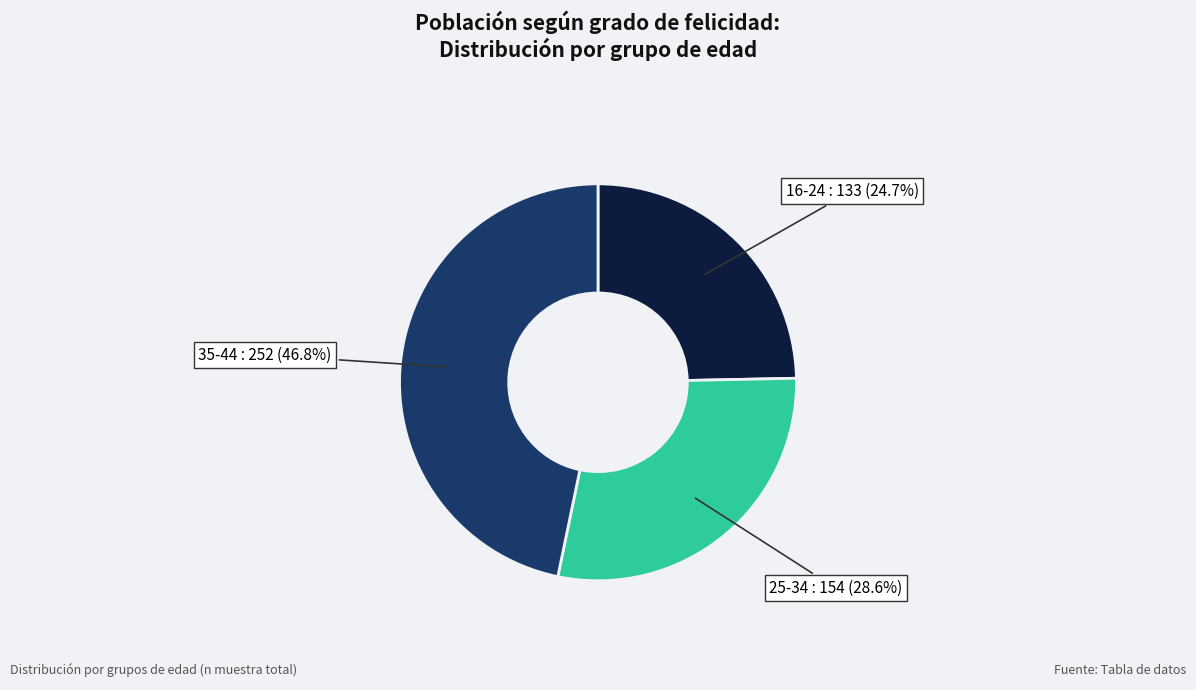

Does any single category account for the majority?

No